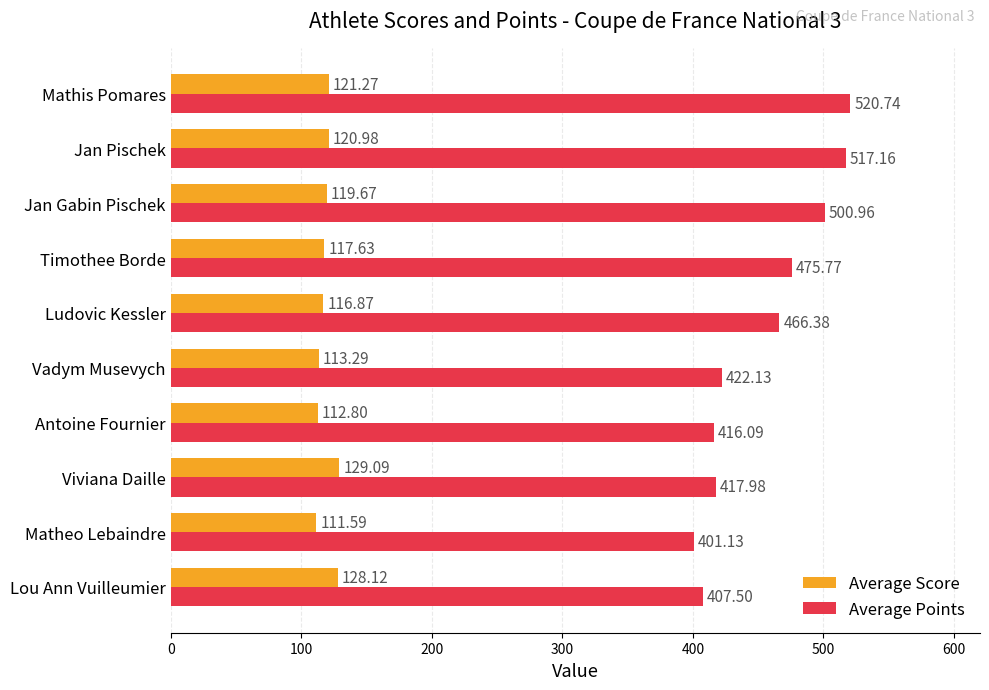

What is the spread (max minus min) of values at Vadym Musevych?

308.8